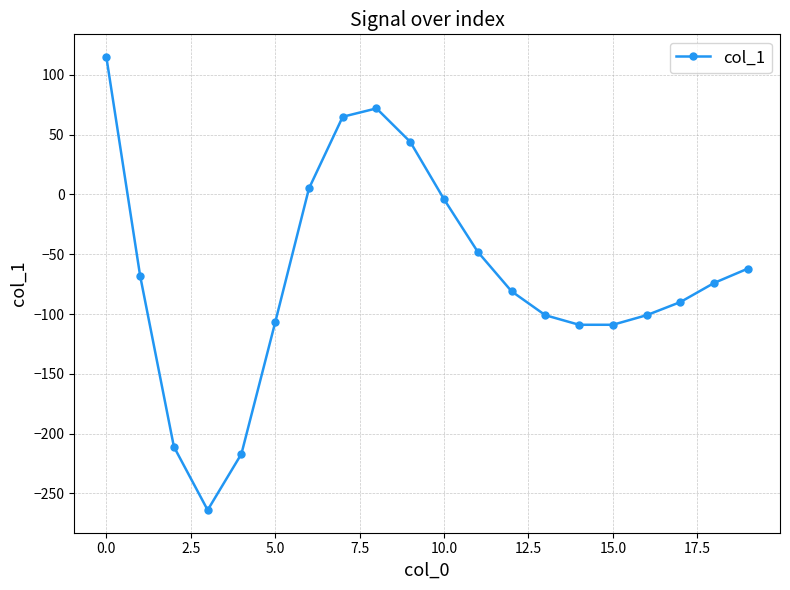

What is the difference between the second highest and second lowest values?

289